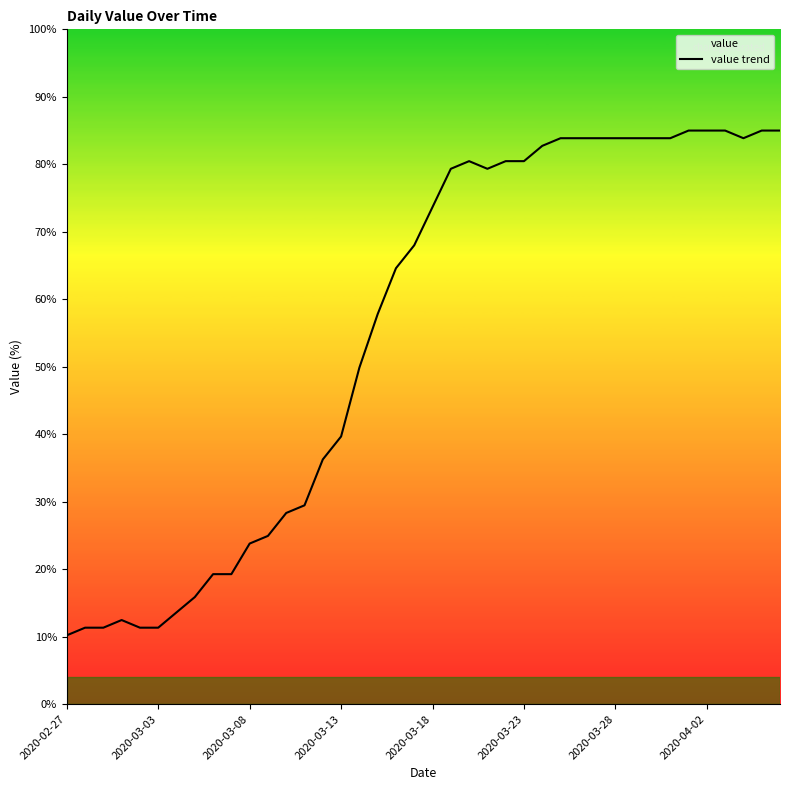

What is the difference between the maximum and minimum values?

74.8